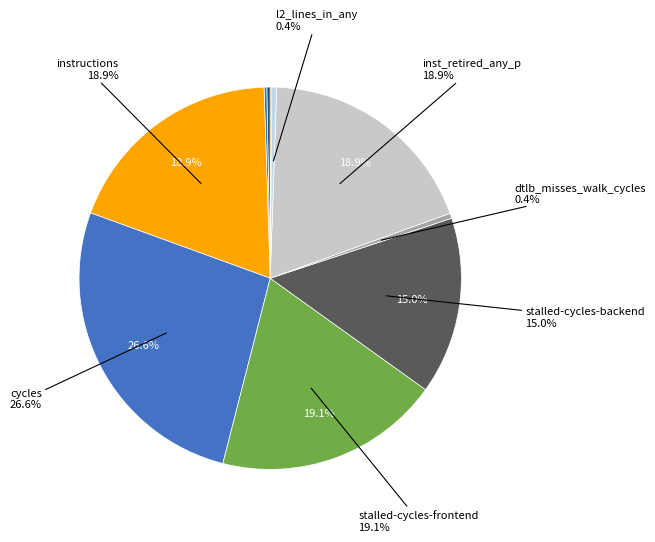

Count the number of slices in the pie.

10